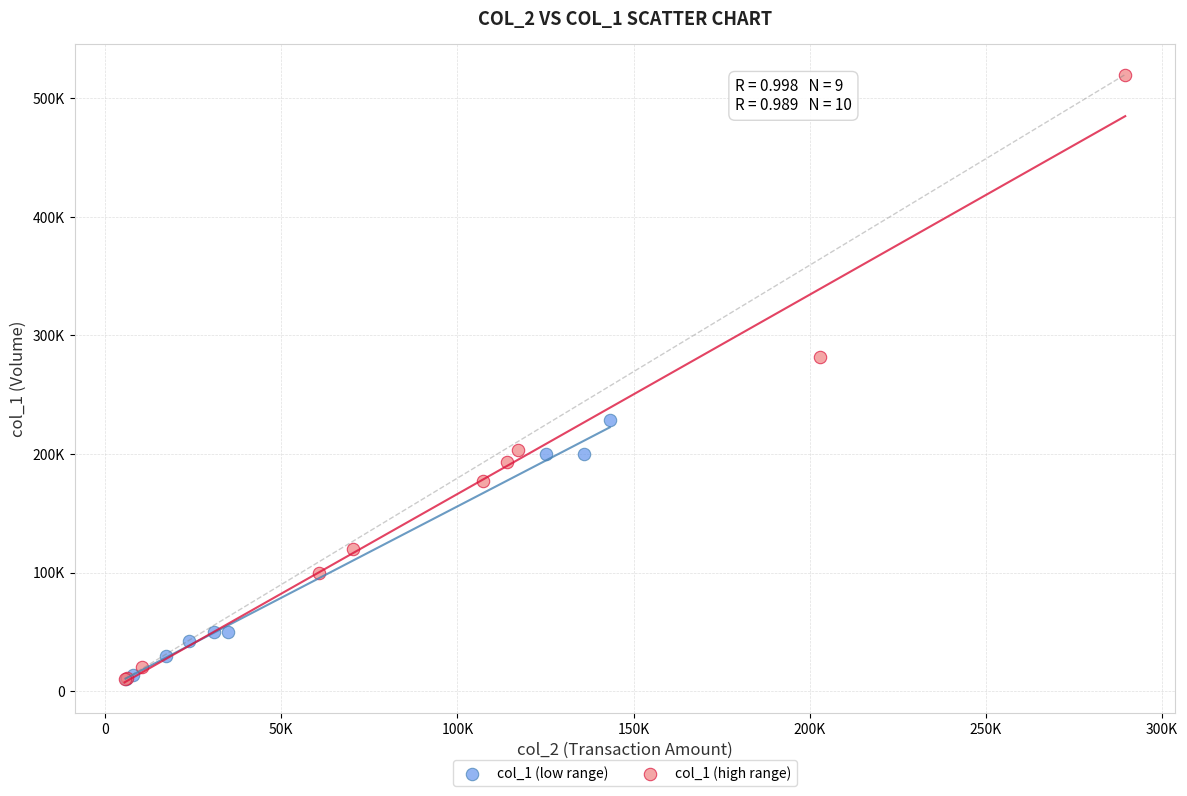

Which series reaches the maximum Y coordinate?

col_1 (high range)